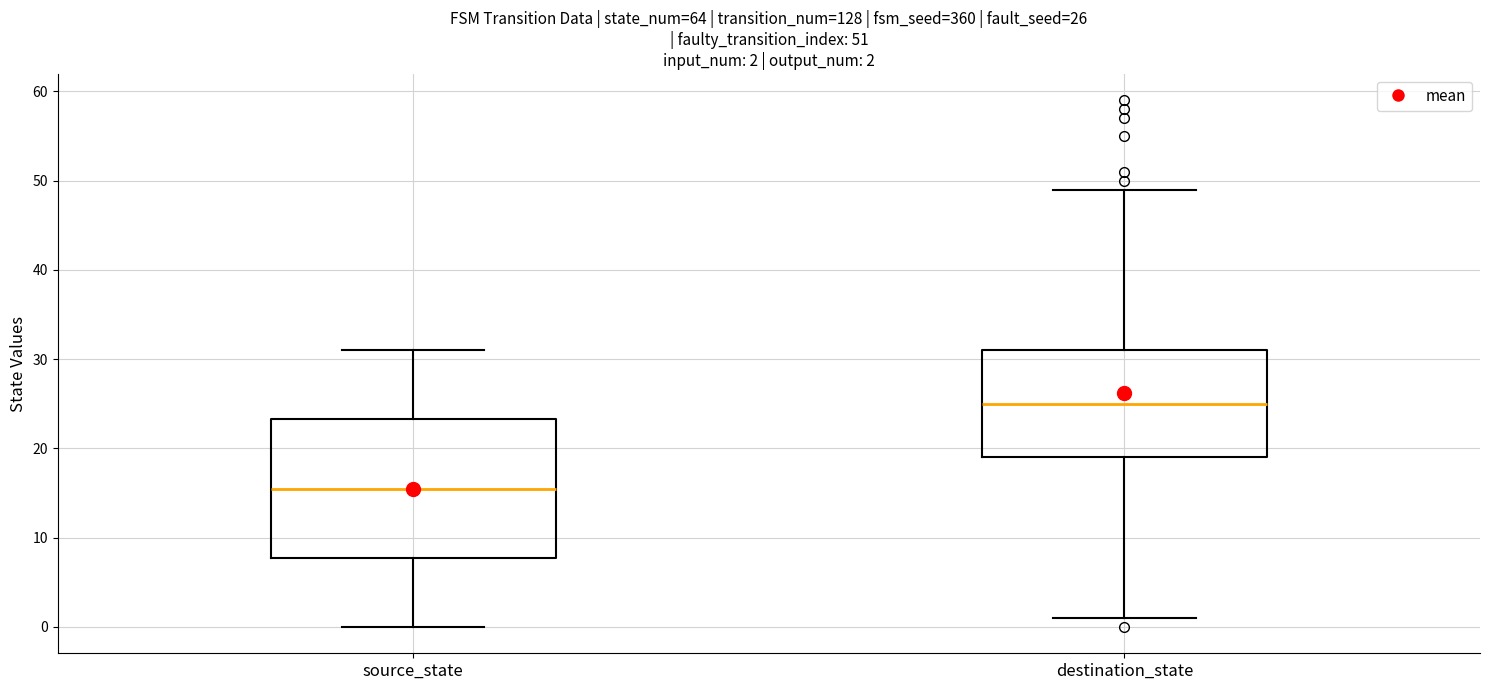

Which box is the tallest, from its lower edge to its upper edge?

source_state